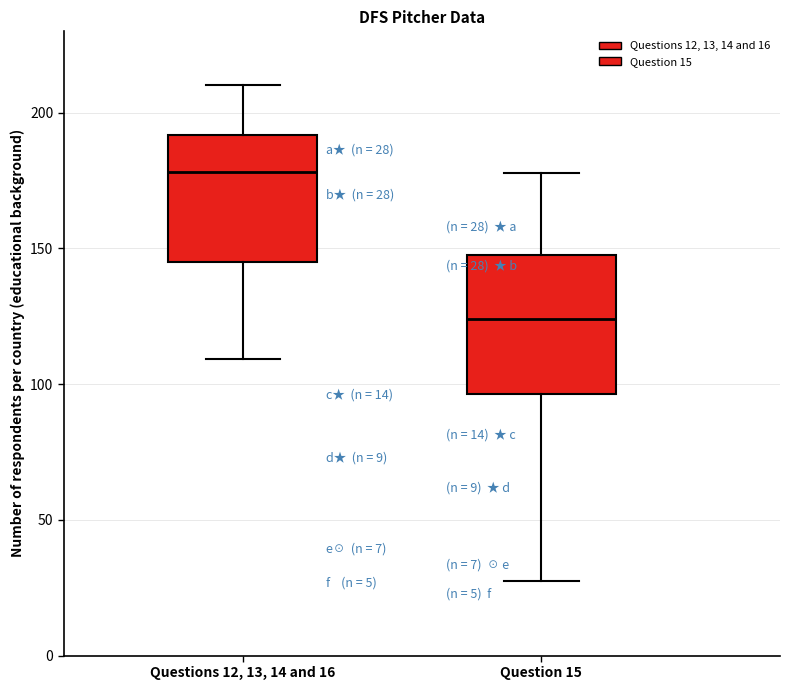

Which box's median line is the lowest?

Question 15